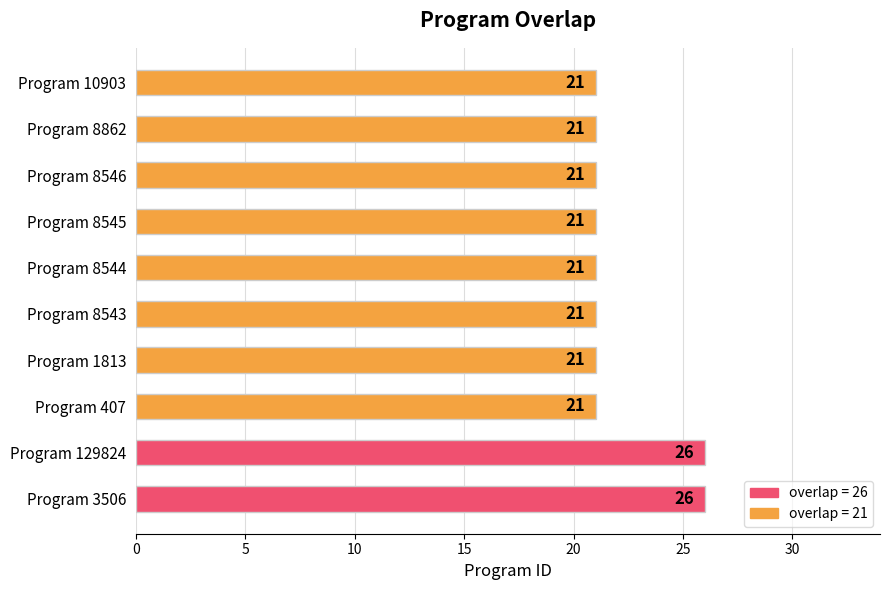

Reading bottom to top, what are all the values shown in this chart?

26	26	21	21	21	21	21	21	21	21